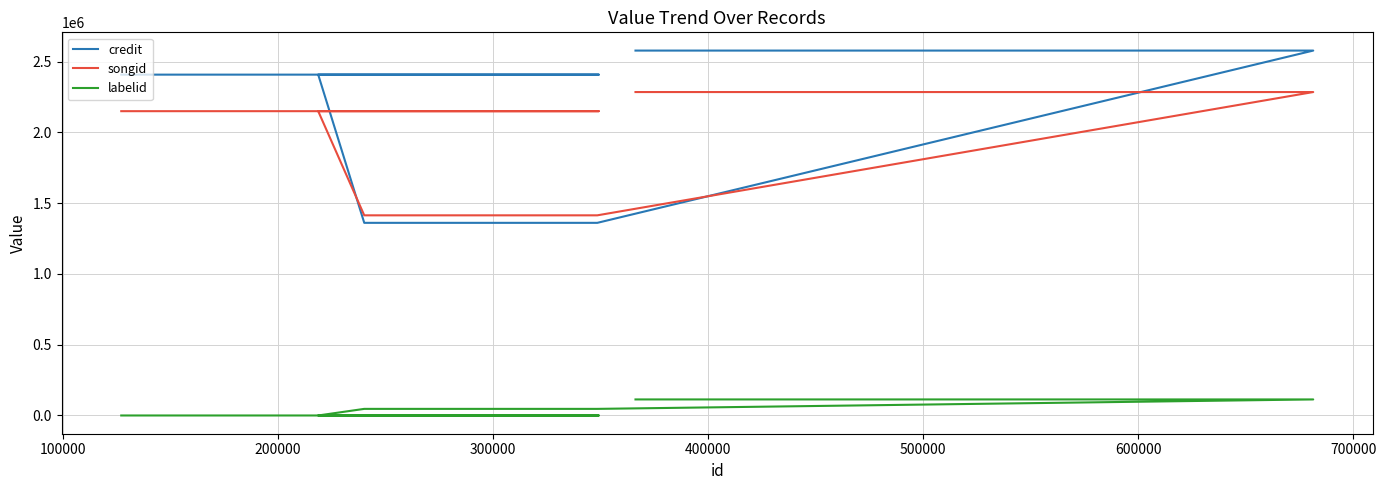

Count the number of data series in this chart.

3